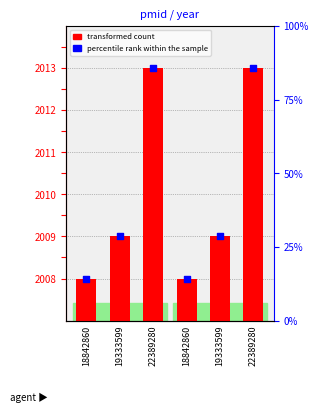

At which category is the sum across all series the highest?

22389280